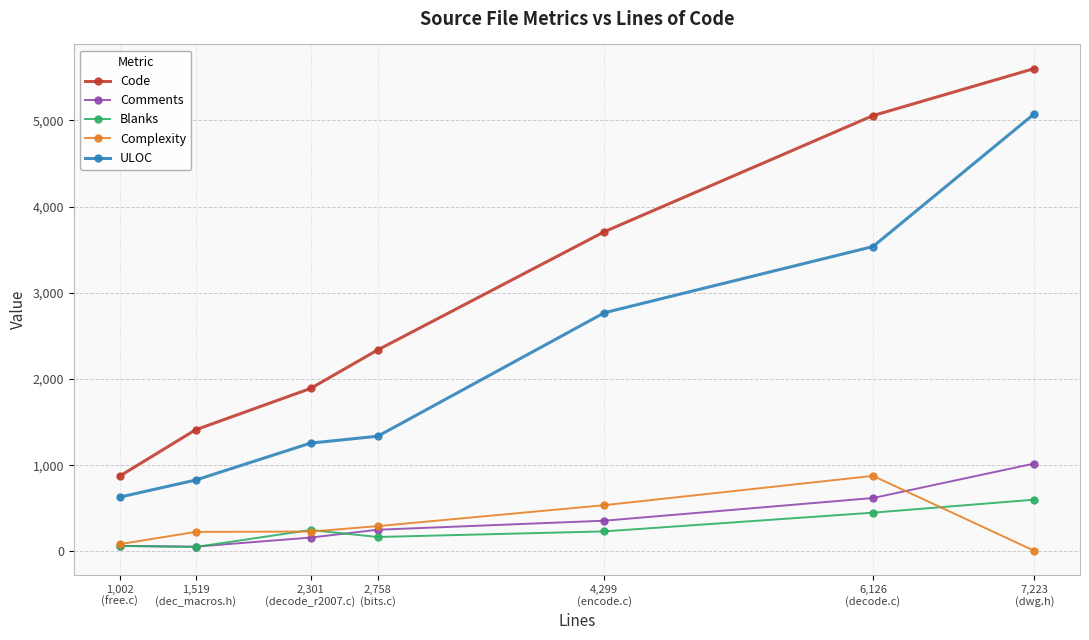

The Comments series shows 168 at 4,299
(encode.c). True or false?

False